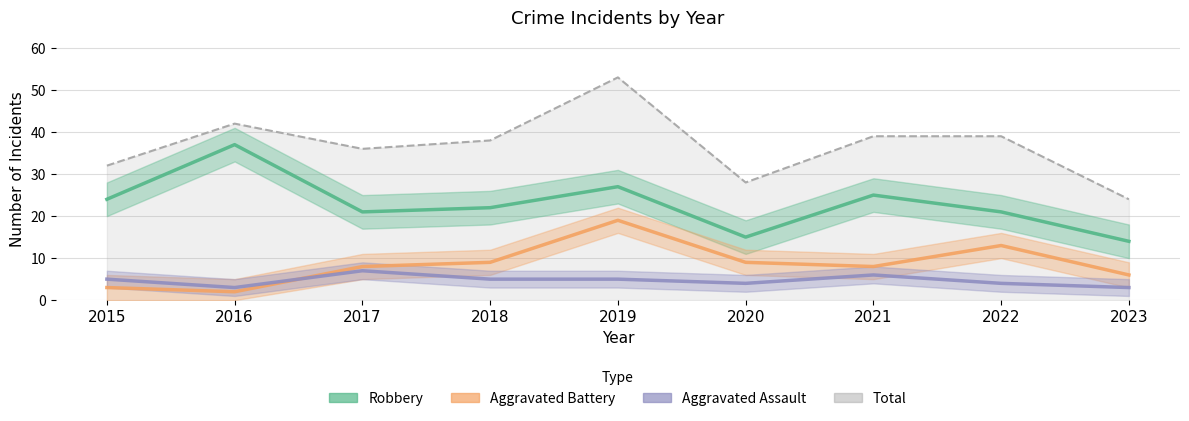

Rank the series at 2016 from highest to lowest value.

Robbery, Aggravated Assault, Aggravated Battery